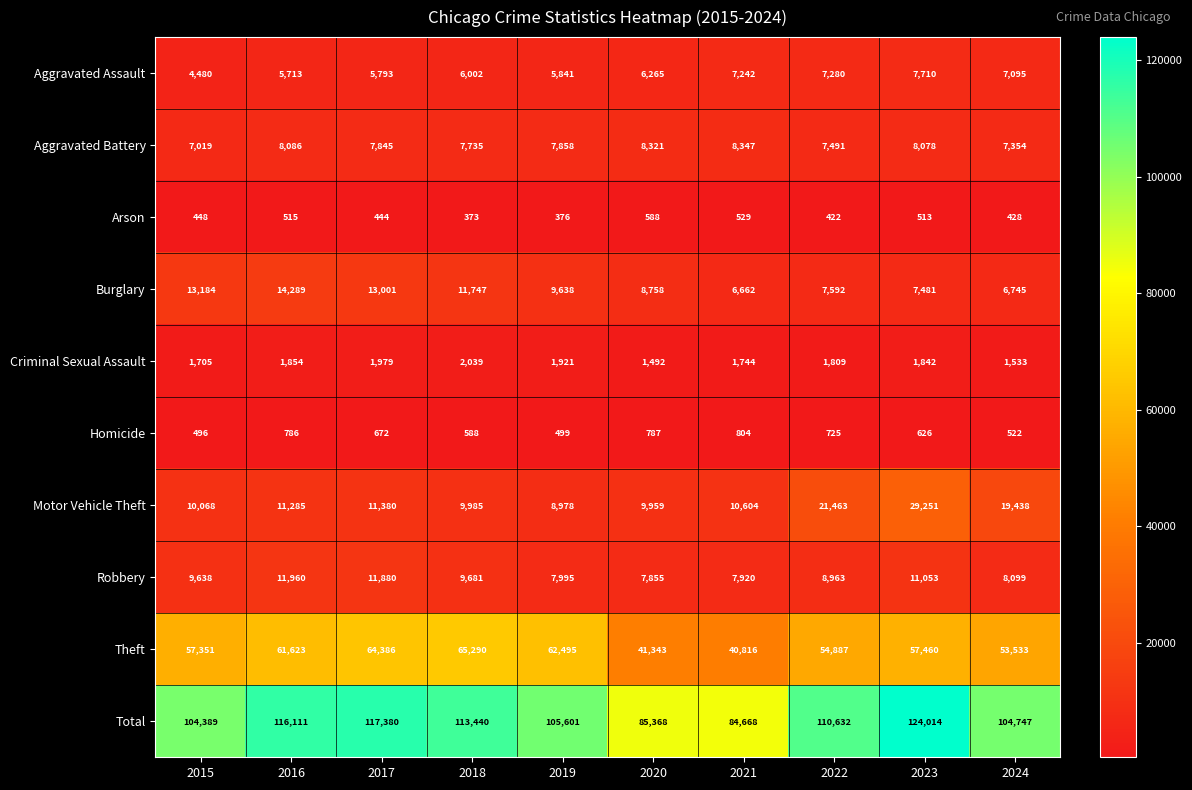

Read the Burglary value at 2015.

13184